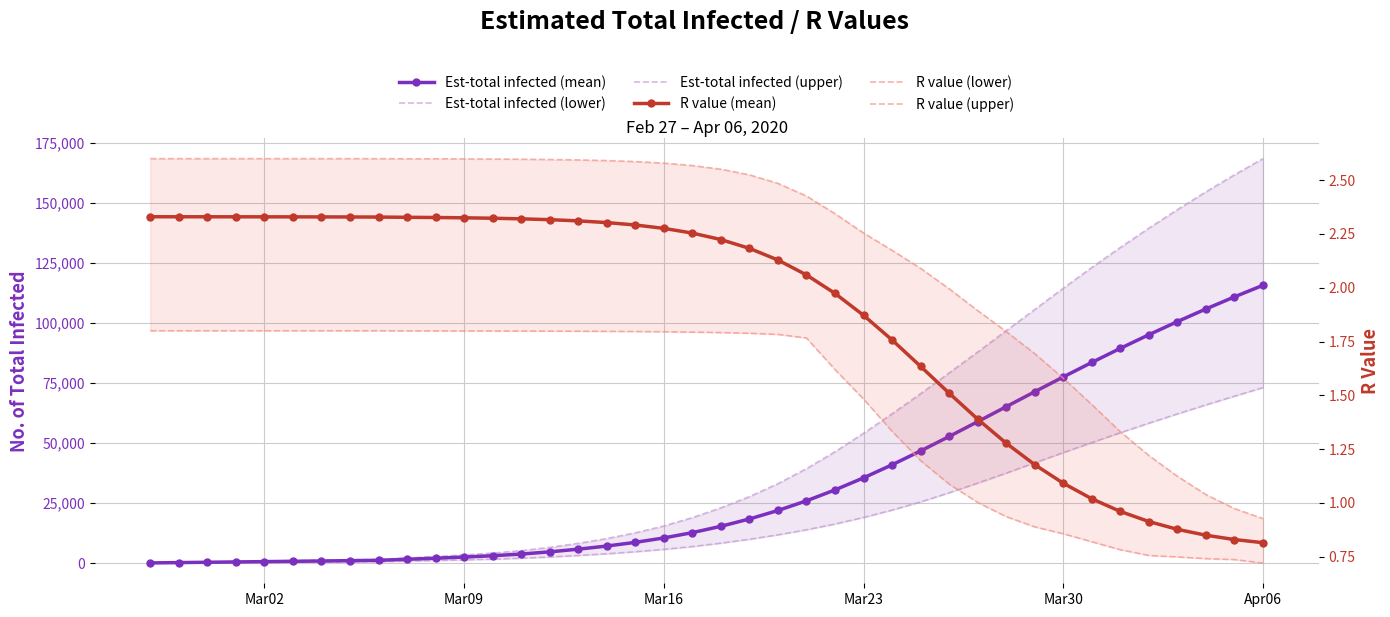

How many lines are shown in the chart?

6